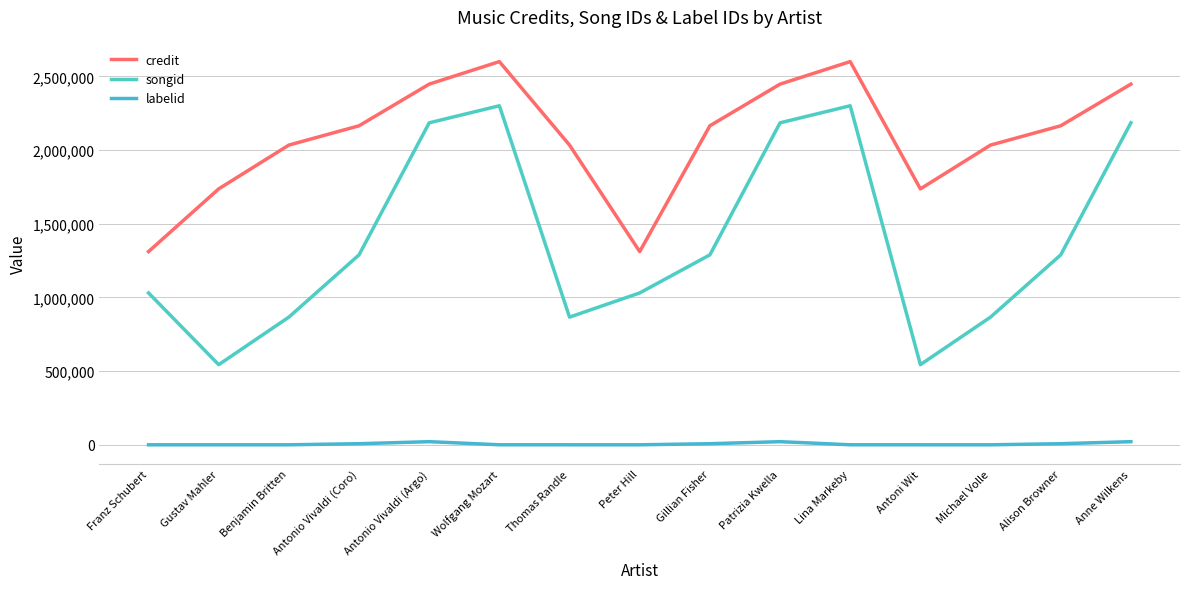

Where is the first local minimum for songid?

Gustav Mahler